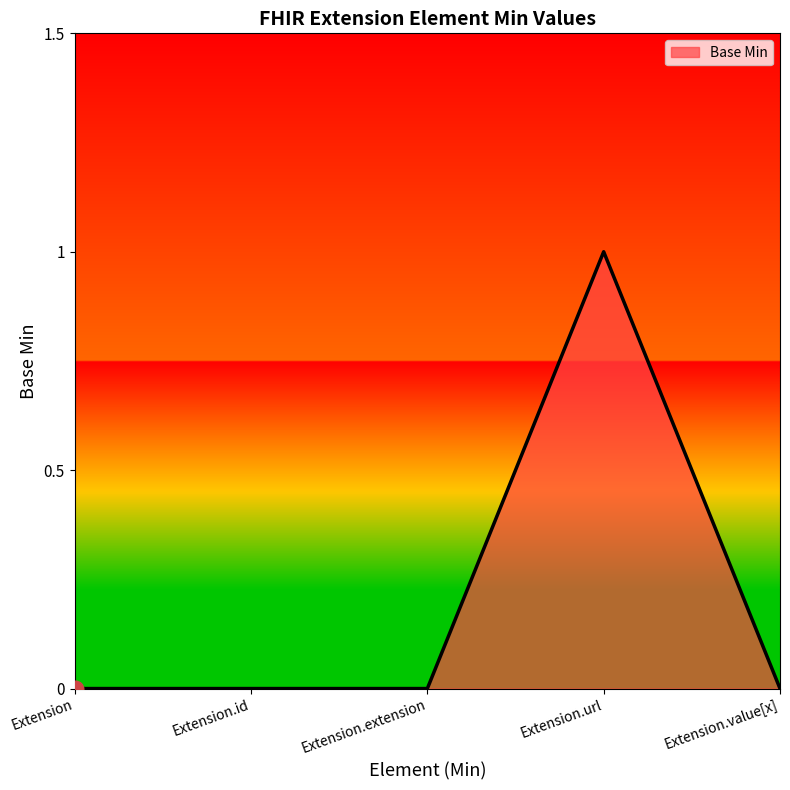

Does the chart have visible grid lines?

No